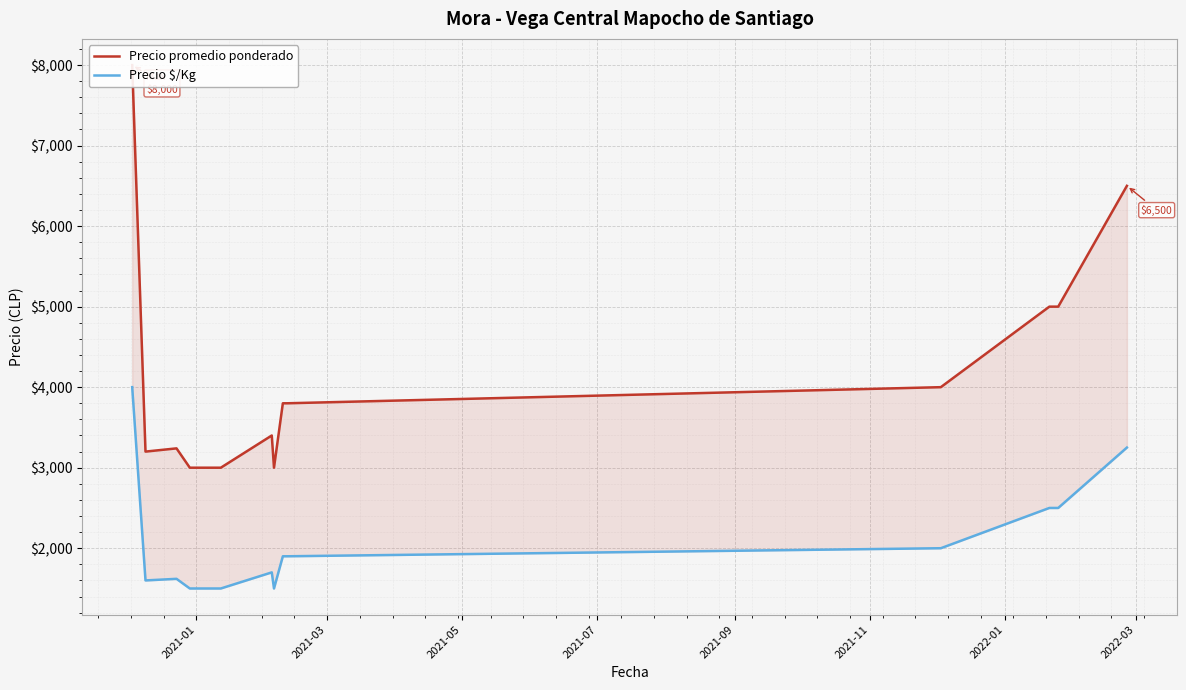

How many interior local valleys does the Precio promedio ponderado series have?

2